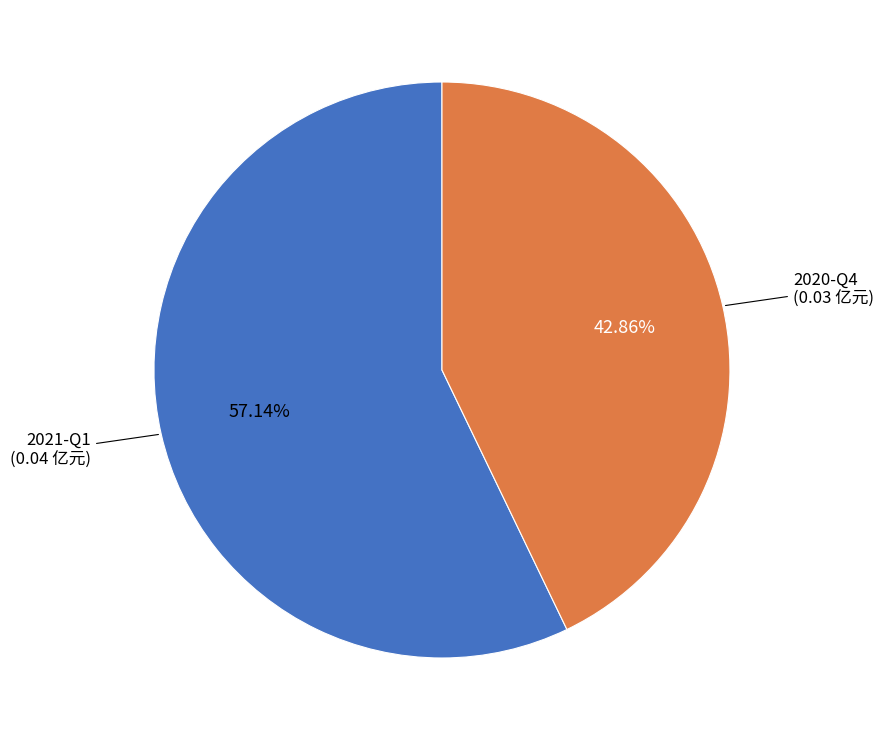

To the nearest percent, what portion does 2021-Q1 represent?

57%